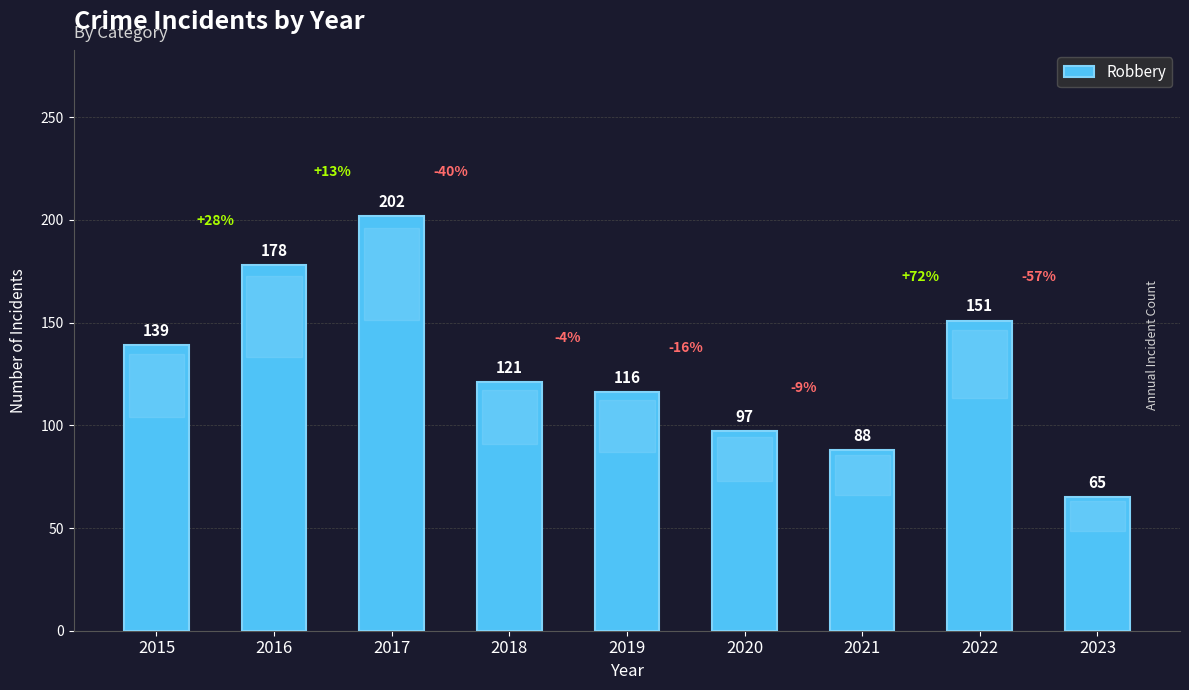

What is the difference between the maximum and second lowest values?

114